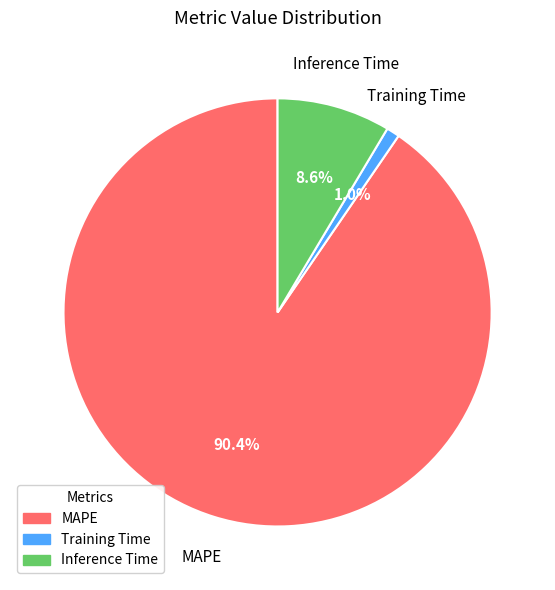

What is the majority slice?

MAPE